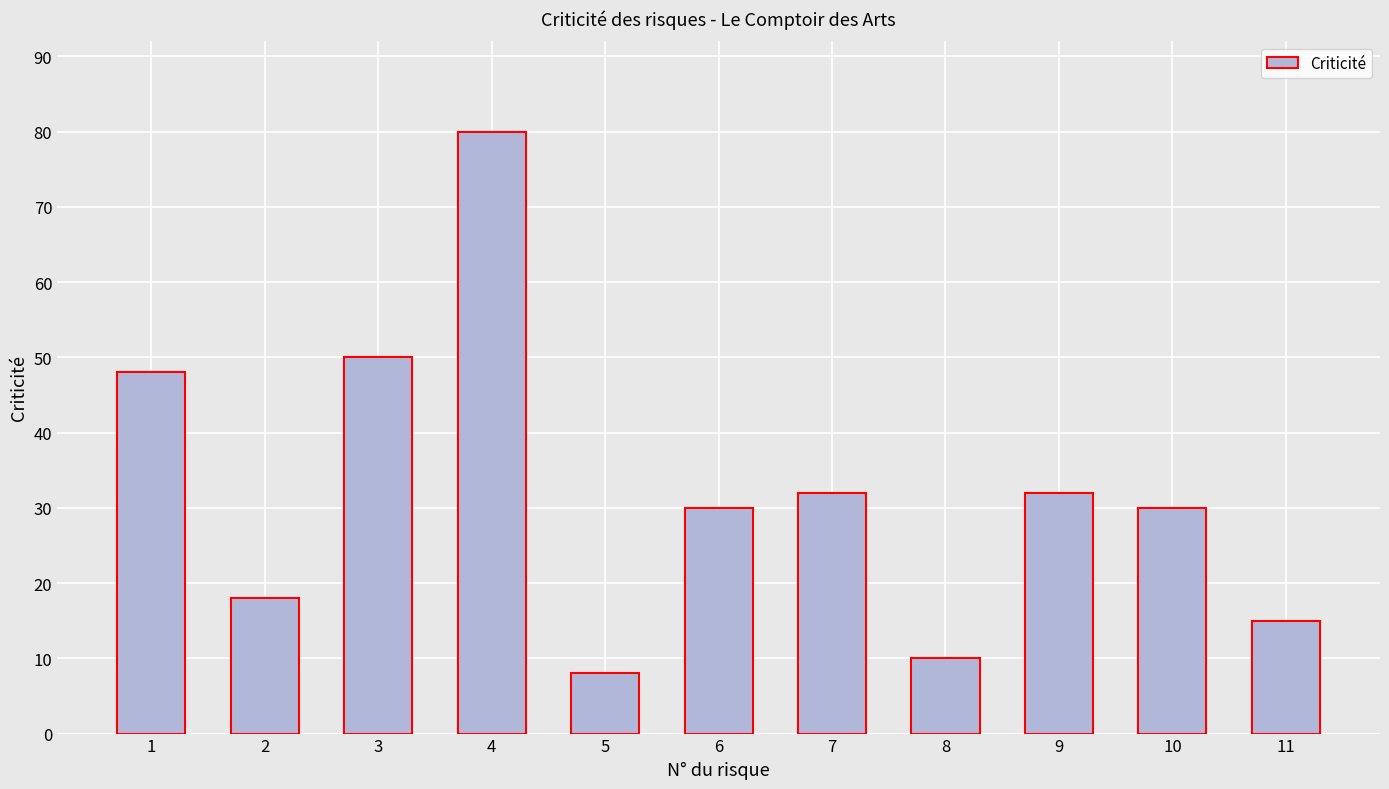

What is the maximum value shown in the chart?

80